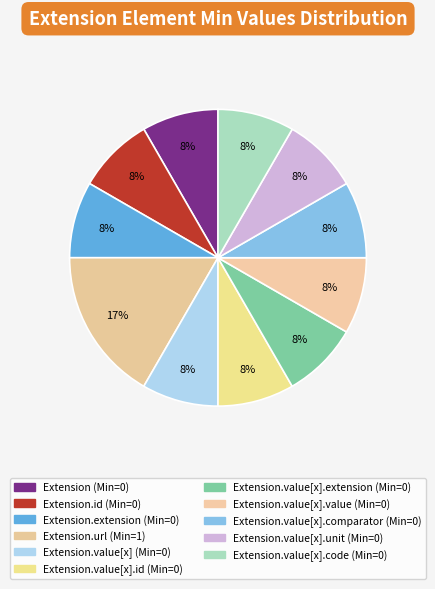

How many segments does this pie chart have?

11